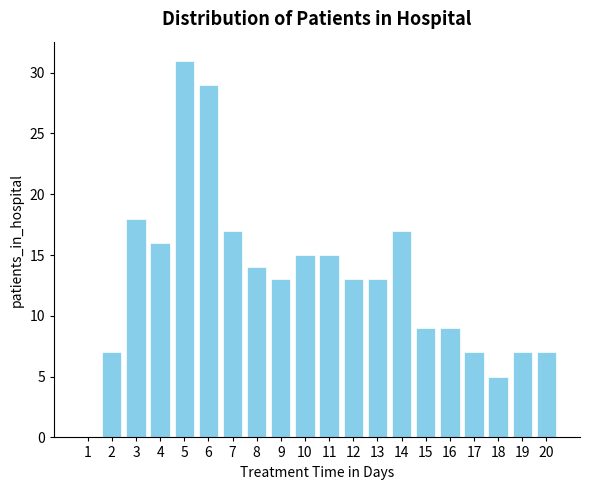

Reading left to right, extract all data points from this chart.

1=0	2=7	3=18	4=16	5=31	6=29	7=17	8=14	9=13	10=15	11=15	12=13	13=13	14=17	15=9	16=9	17=7	18=5	19=7	20=7